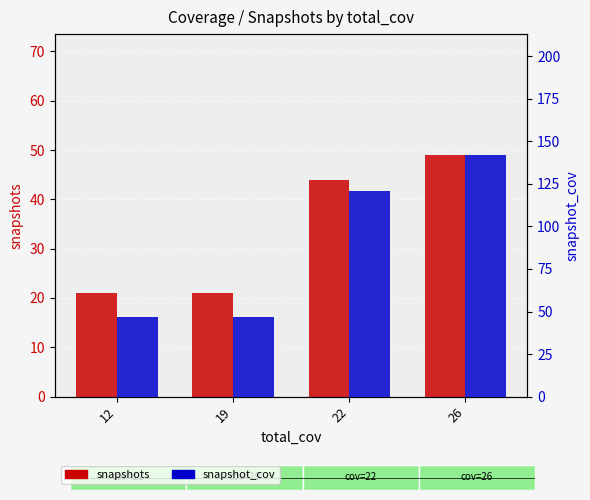

What is the value of the snapshots bar at the 2nd from the left?

21